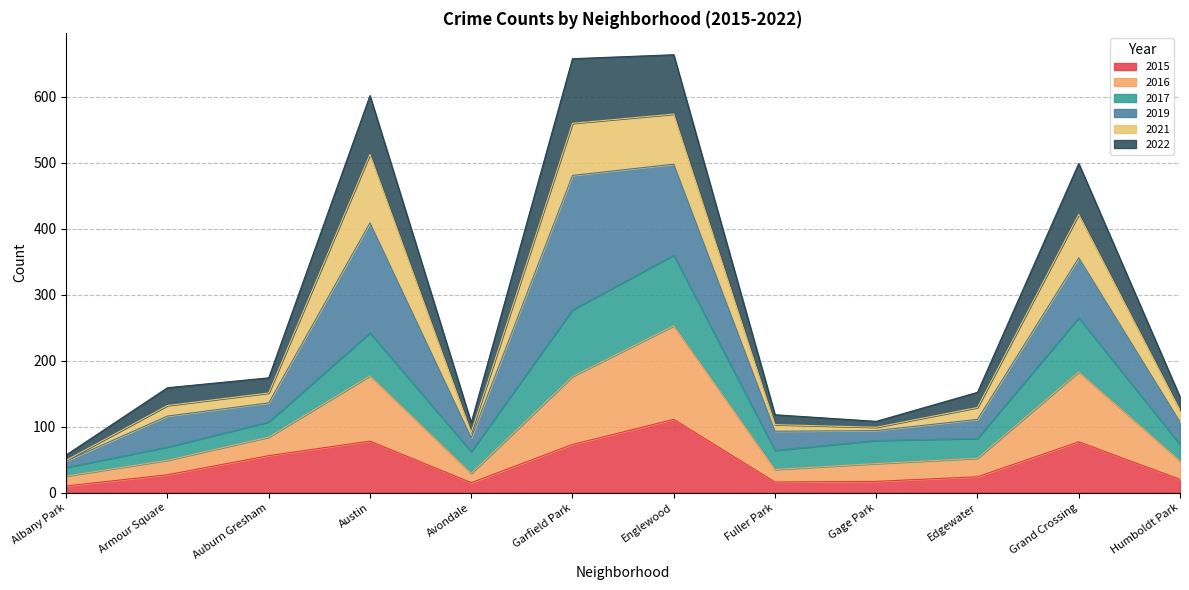

What is the total value across all series at Humboldt Park?

145